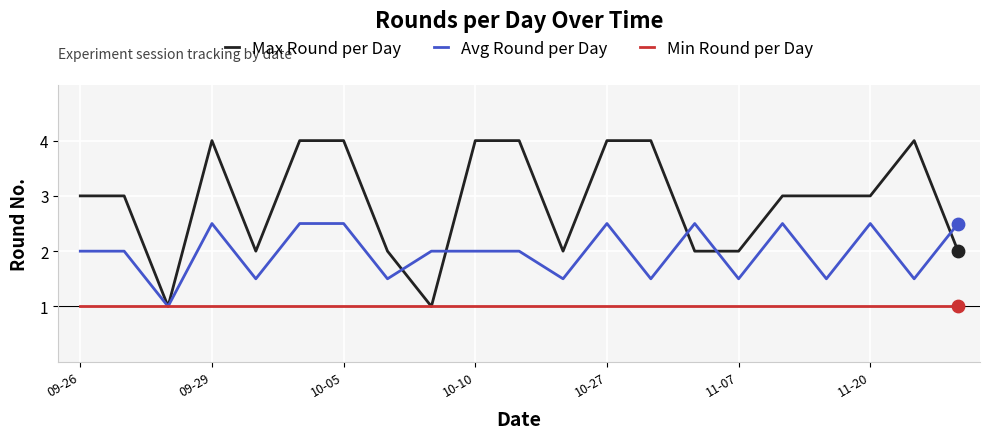

Which series has the largest range (max minus min)?

Max Round per Day